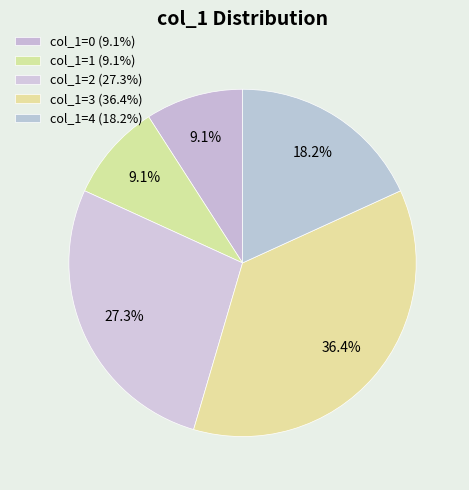

Count the number of slices in the pie.

5